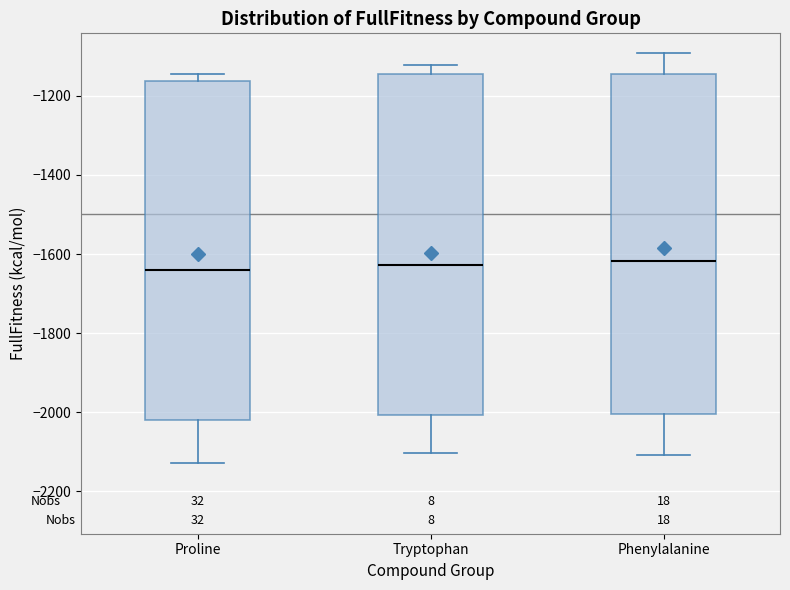

Reading left to right, read every box against the y-axis: the position of its median line, the range the box covers, and the ends of its whiskers. The values are not printed on the chart, so give them approximately, as read against the axis.

Proline: median -1640, box -2020 to -1160, whiskers -2120 to -1140
Tryptophan: median -1620, box -2000 to -1140, whiskers -2100 to -1120
Phenylalanine: median -1620, box -2000 to -1140, whiskers -2100 to -1100